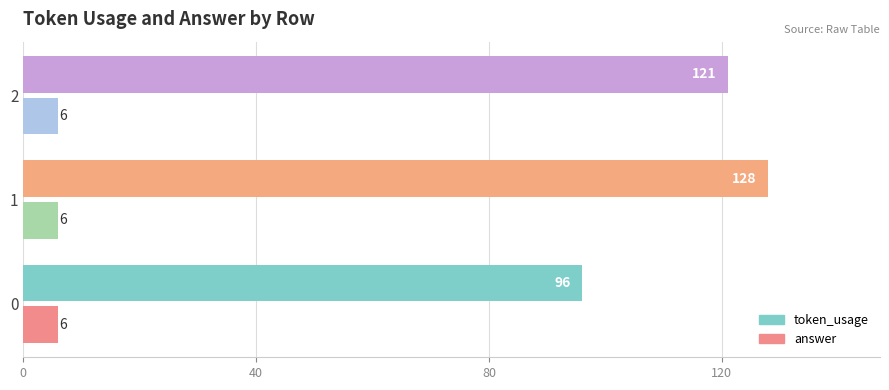

What are all the series names shown in the legend?

token_usage, answer